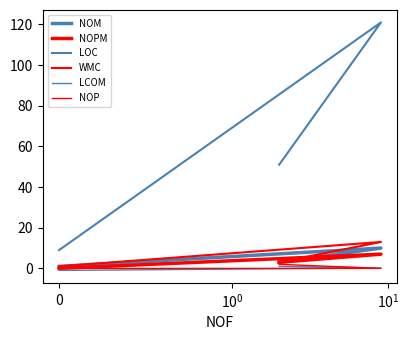

Which series has the largest range (max minus min)?

LOC